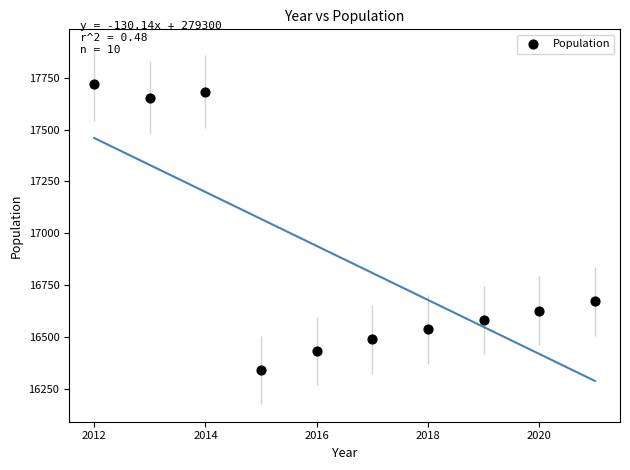

What Y value in the scatter plot is closest to 17030?

16673